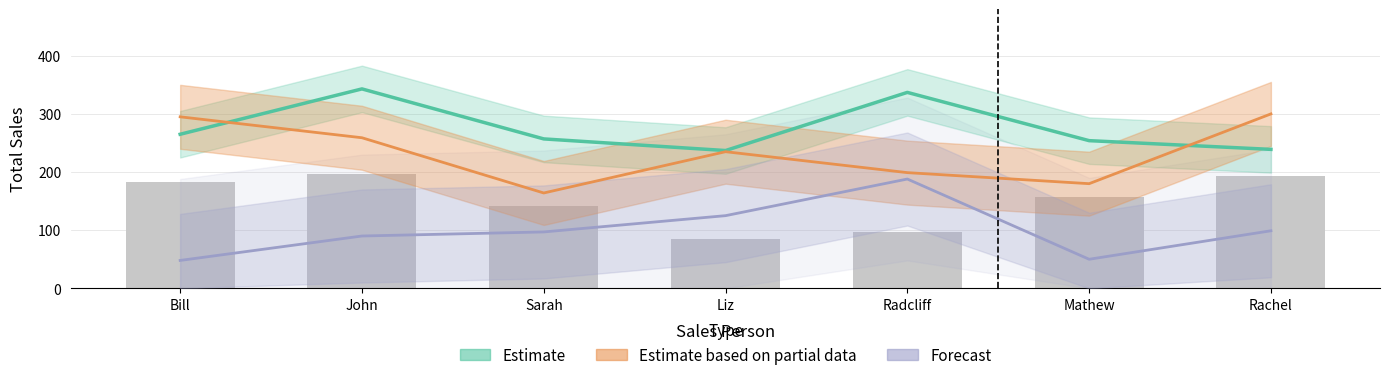

What is the difference between the maximum and second lowest values in the Forecast series?

138